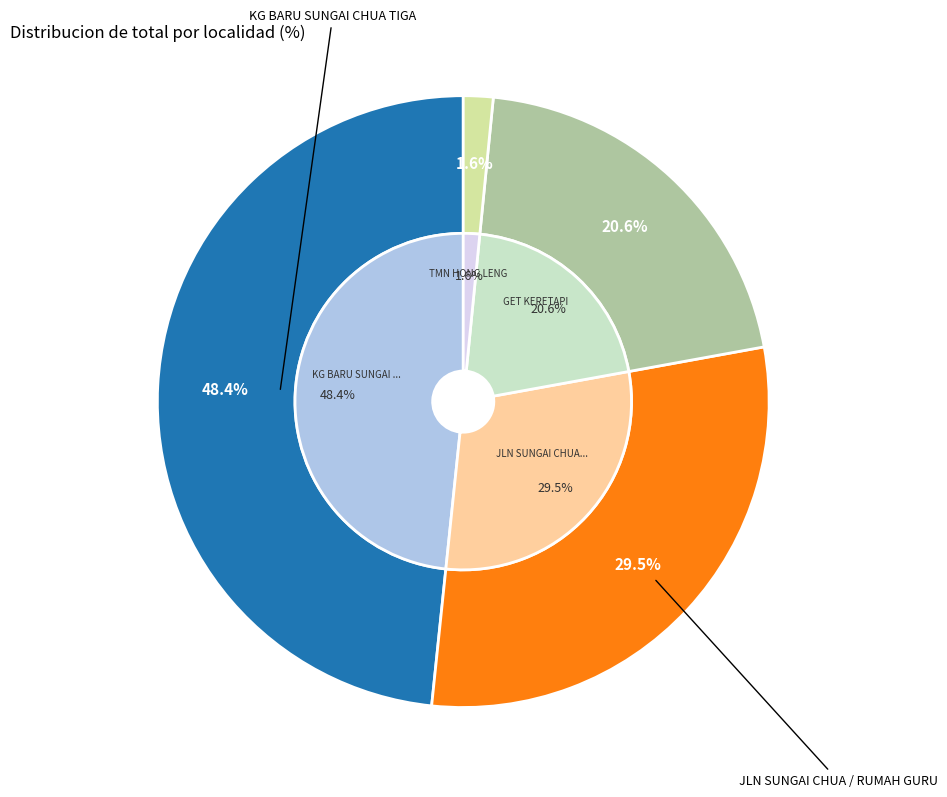

To the nearest percent, what is the combined percentage of JLN SUNGAI CHUA / RUMAH GURU and KG BARU SUNGAI CHUA TIGA?

78%